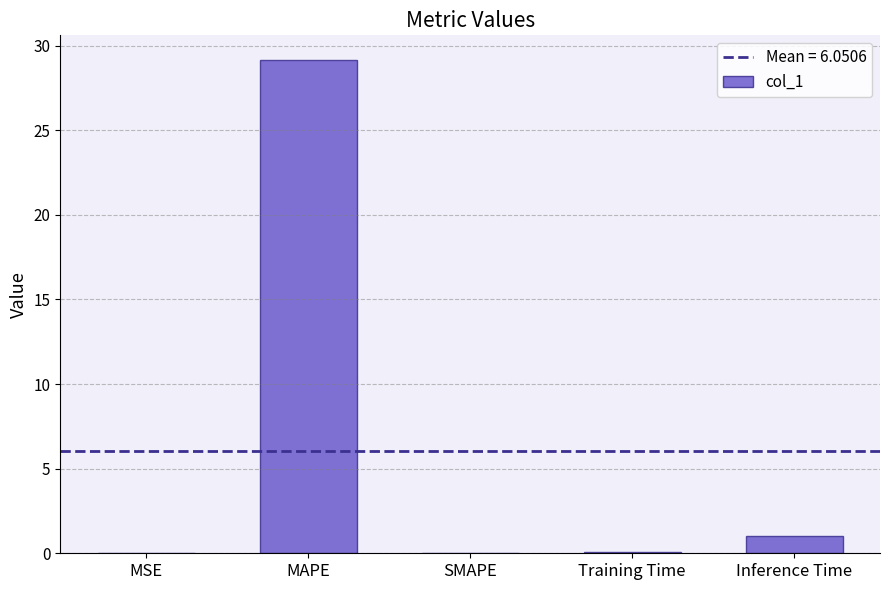

The value at MAPE is 50.0. True or false?

False